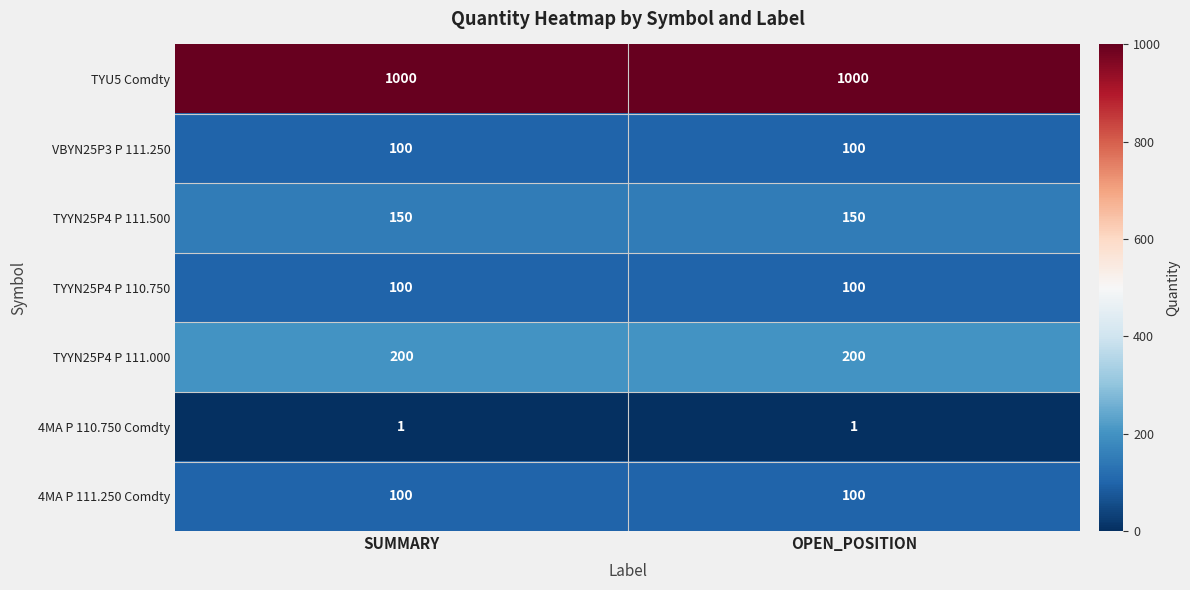

The VBYN25P3 P 111.250 series shows 100 at OPEN_POSITION. True or false?

True